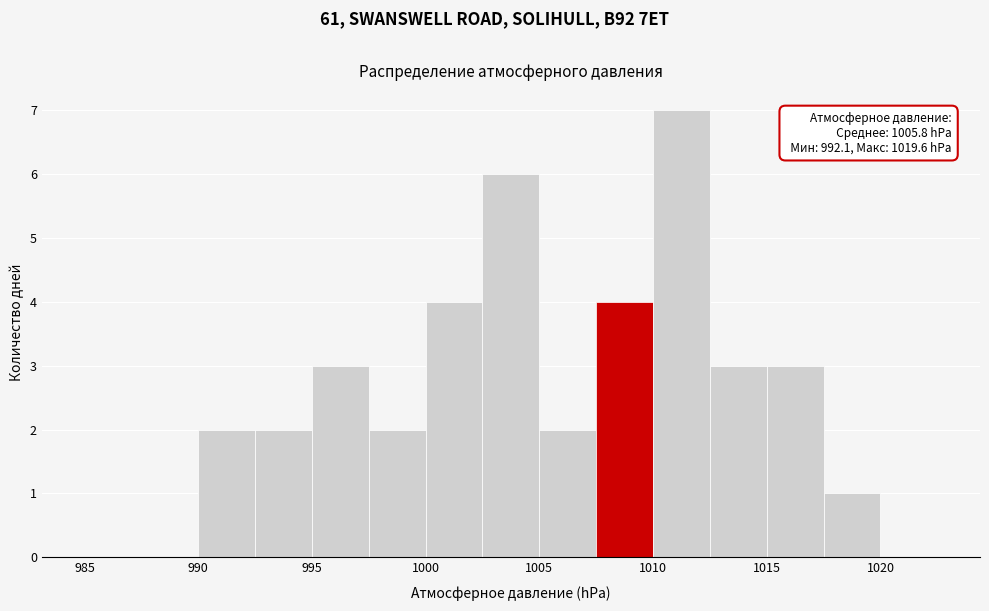

Which range on the x-axis has the tallest bar?

1010.0 to 1012.5